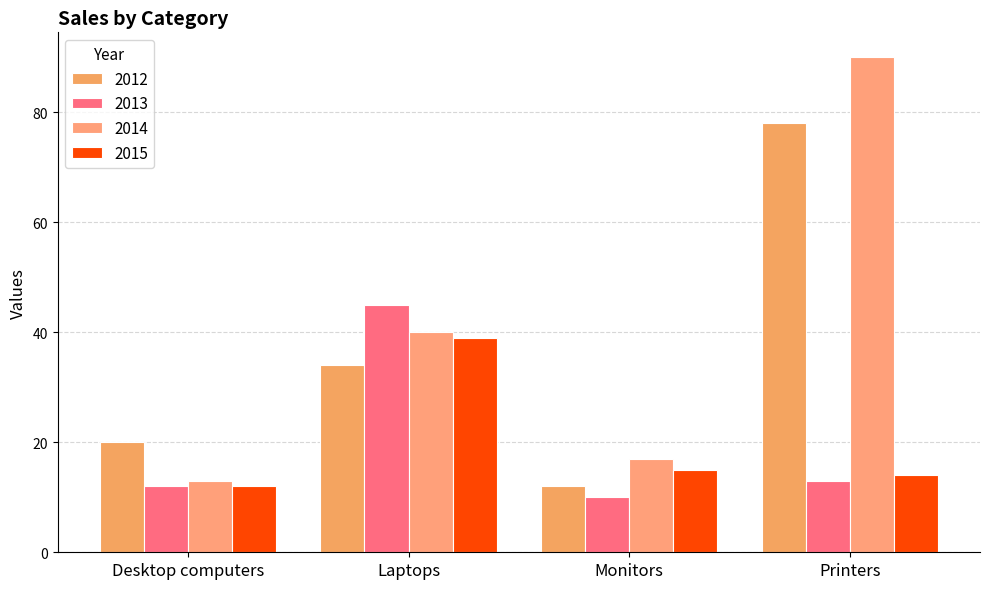

What is the average value of the 2012 series?

36